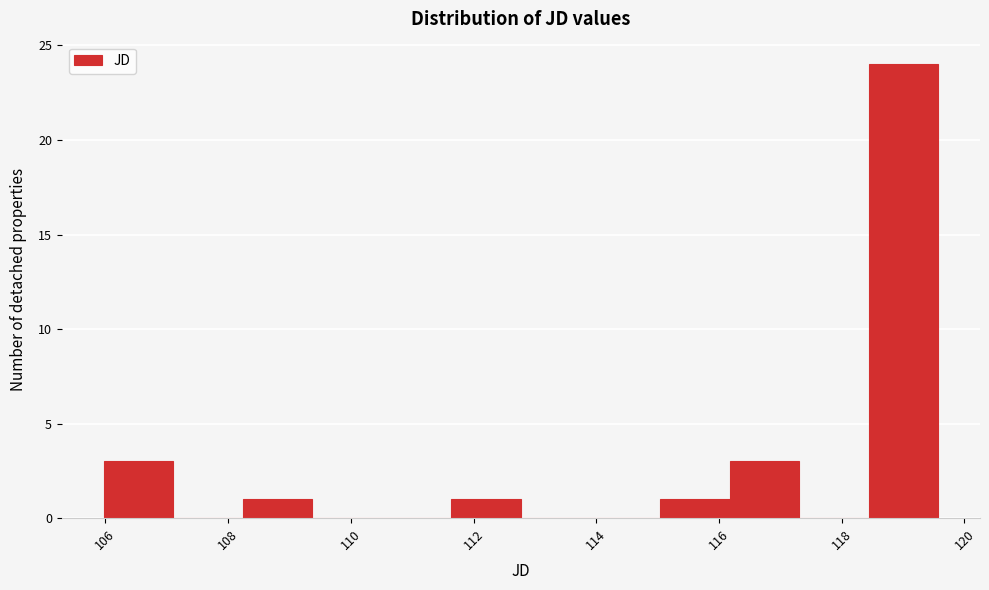

Reading left to right, transcribe this chart: for each bar, give the range it covers on the x-axis and its height. Neither the bar edges nor the heights are printed on the chart, so give them approximately, as read against the axes.

106.0 to 107.2: 3
107.2 to 108.2: 0
108.2 to 109.4: 1
109.4 to 110.6: 0
110.6 to 111.6: 0
111.6 to 112.8: 1
112.8 to 114.0: 0
114.0 to 115.0: 0
115.0 to 116.2: 1
116.2 to 117.4: 3
117.4 to 118.4: 0
118.4 to 119.6: 24